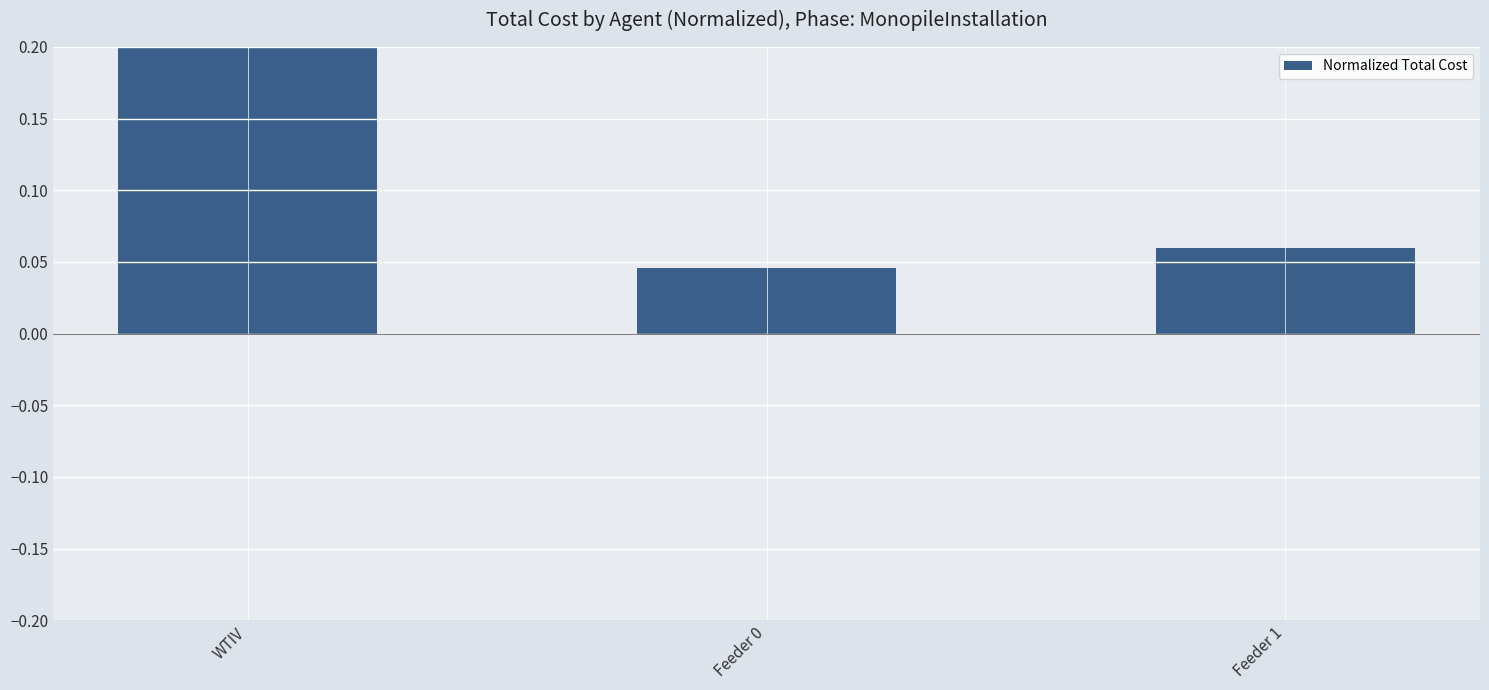

How many values are between 0 and 1?

3